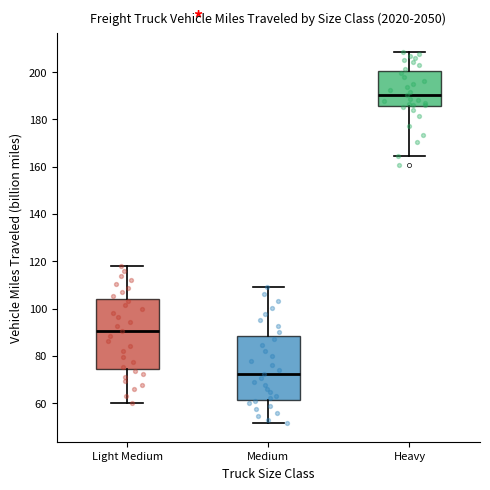

Where does the lower whisker of the box for Light Medium end on the y-axis? The values are not printed on the chart, so give them approximately, as read against the axis.

60